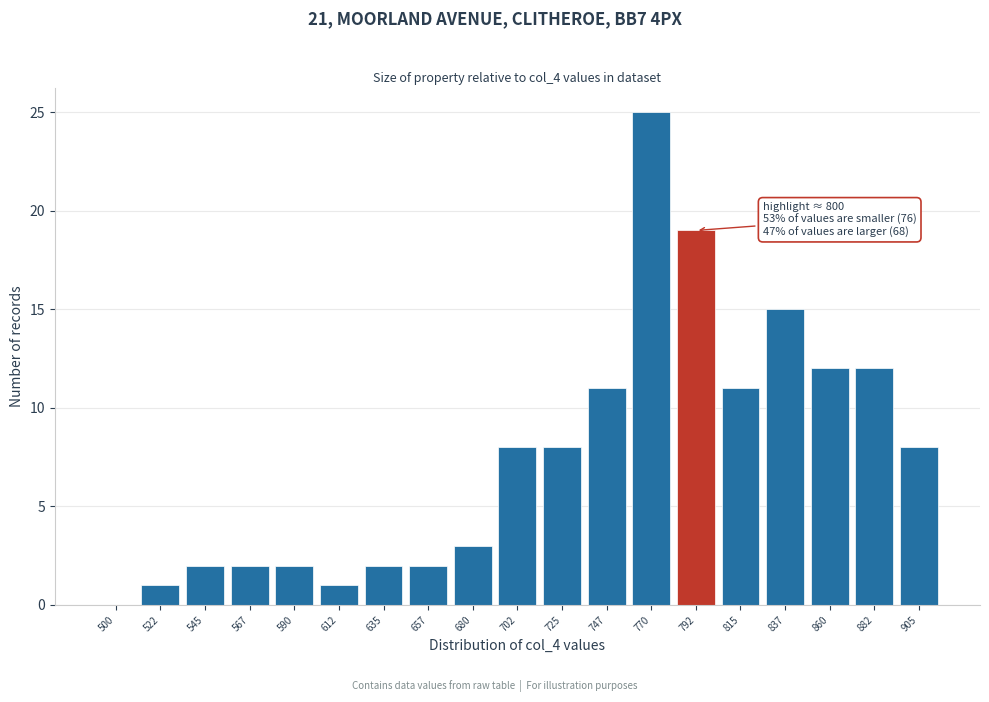

Reading left to right, what are all the values shown in this chart?

500=0	522=1	545=2	567=2	590=2	612=1	635=2	657=2	680=3	702=8	725=8	747=11	770=25	792=19	815=11	837=15	860=12	882=12	905=8